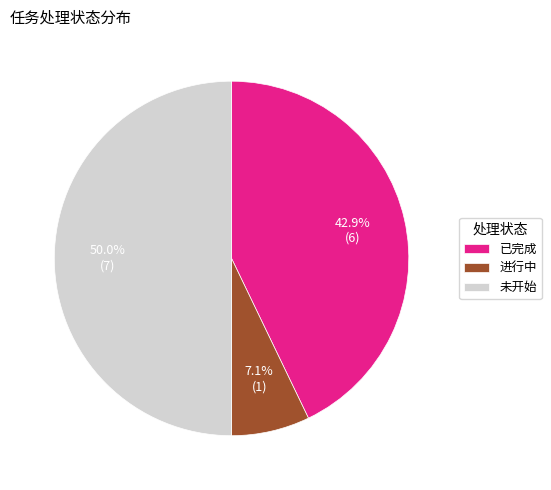

The 进行中 slice represents 1% of the pie. True or false?

False